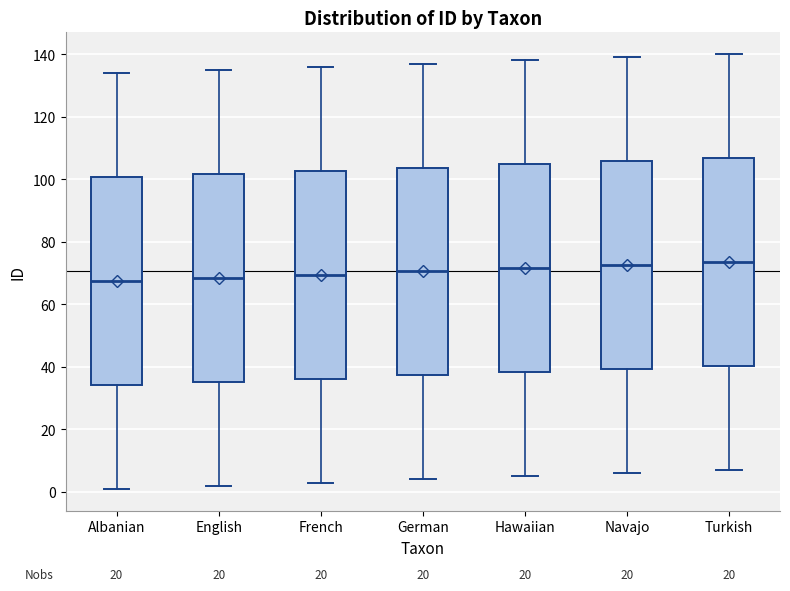

Reading left to right, transcribe this box plot: for each box, give where its median line is, the range the box spans, and where its two whiskers end, as read against the y-axis. The values are not printed on the chart, so give them approximately, as read against the axis.

Albanian: median 68, box 34 to 100, whiskers 2 to 134
English: median 68, box 36 to 102, whiskers 2 to 136
French: median 70, box 36 to 102, whiskers 4 to 136
German: median 70, box 38 to 104, whiskers 4 to 138
Hawaiian: median 72, box 38 to 104, whiskers 6 to 138
Navajo: median 72, box 40 to 106, whiskers 6 to 140
Turkish: median 74, box 40 to 106, whiskers 8 to 140